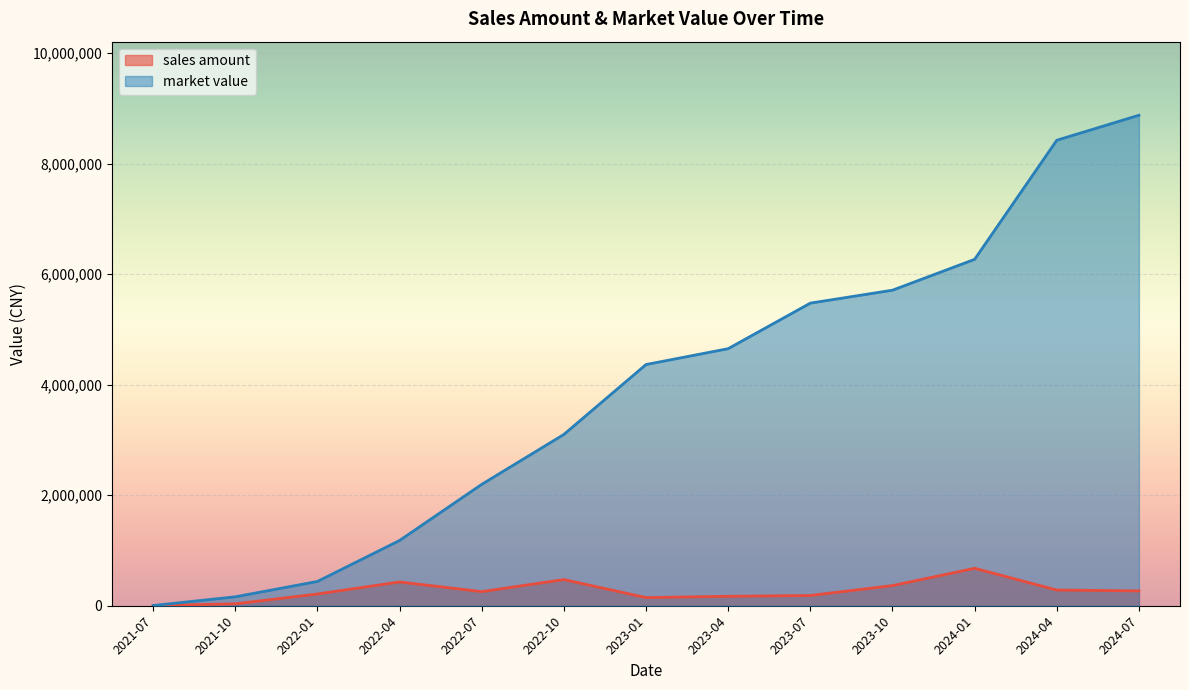

How many lines are shown in the chart?

2